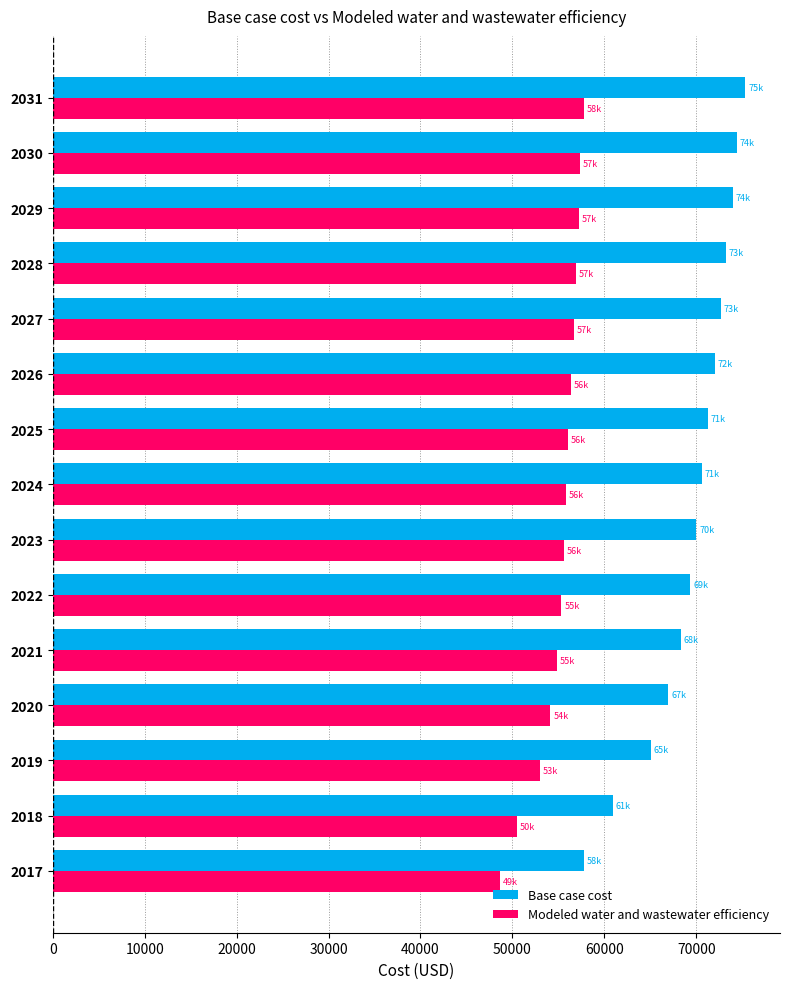

List the series in order of their overall mean, lowest first.

Modeled water and wastewater efficiency, Base case cost